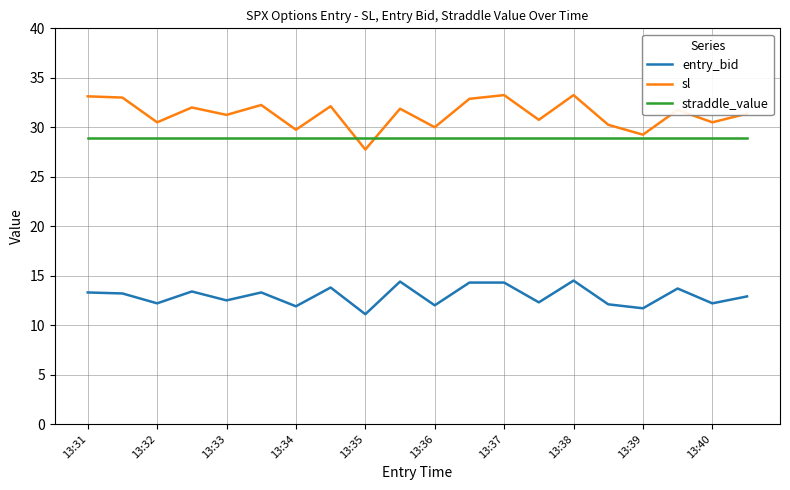

Which series has the largest range (max minus min)?

sl